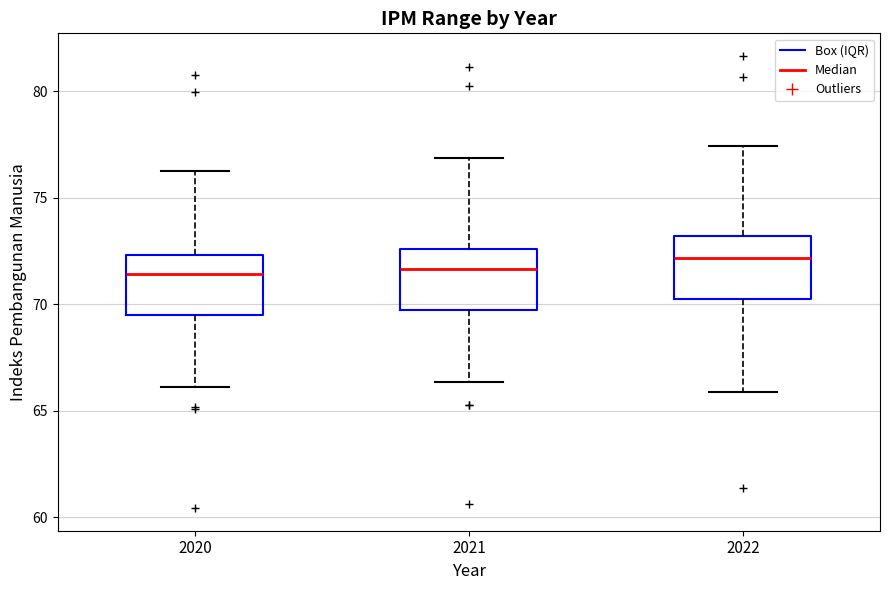

Reading left to right, transcribe this box plot: for each box, give where its median line is, the range the box spans, and where its two whiskers end, as read against the y-axis. The values are not printed on the chart, so give them approximately, as read against the axis.

2020: median 71.5, box 69.5 to 72.5, whiskers 66.0 to 76.0
2021: median 71.5, box 69.5 to 72.5, whiskers 66.5 to 77.0
2022: median 72.0, box 70.0 to 73.0, whiskers 66.0 to 77.5